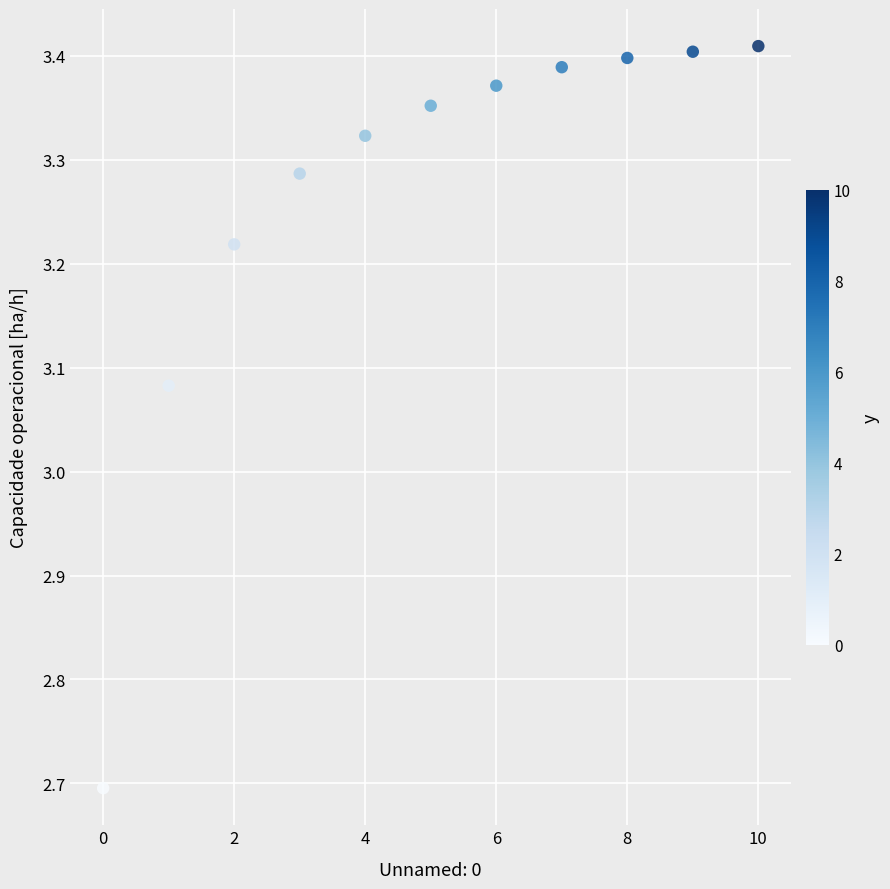

What is the range of Y values (max minus min)?

0.7